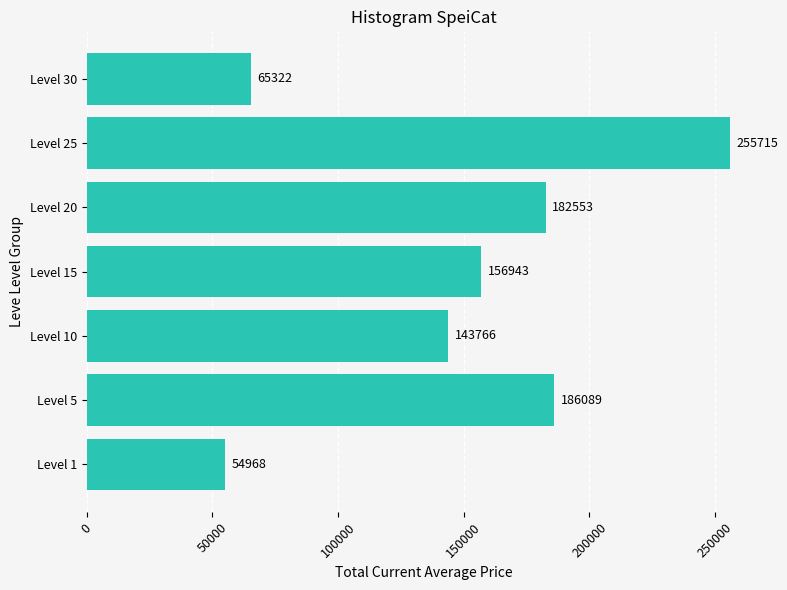

Does the chart contain any negative values?

No